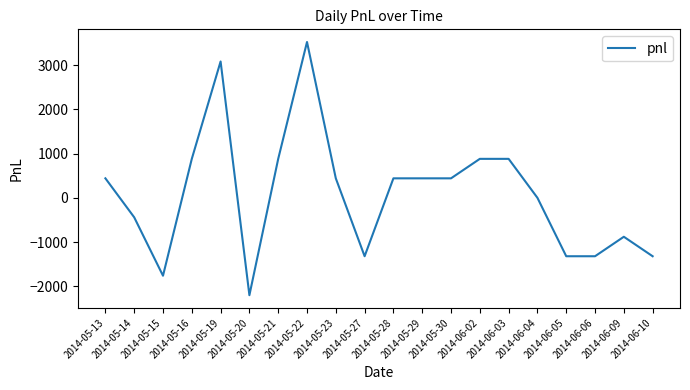

The value at 2014-06-06 is -1905. True or false?

False